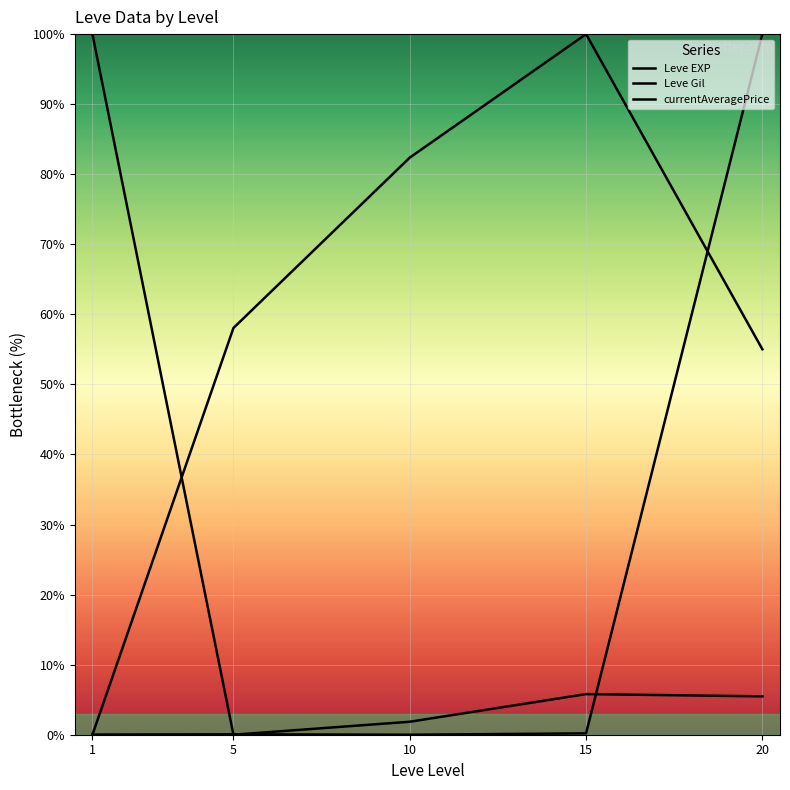

What is the difference between the currentAveragePrice values at 10 and 15?

0.2